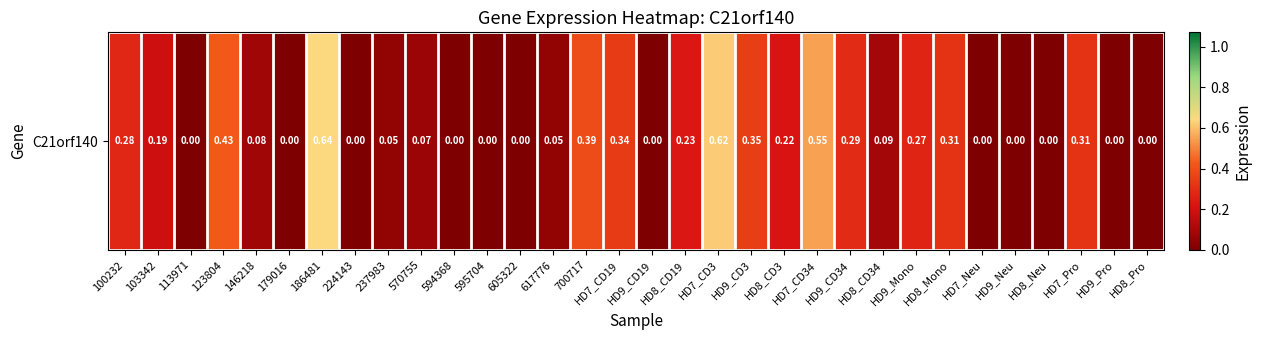

Reading left to right, extract all data points from this chart.

100232=0.3	103342=0.2	113971=0.0	123804=0.4	146218=0.1	179016=0.0	186481=0.6	224143=0.0	237983=0.1	570755=0.1	594368=0.0	595704=0.0	605322=0.0	617776=0.1	700717=0.4	HD7_CD19=0.3	HD9_CD19=0.0	HD8_CD19=0.2	HD7_CD3=0.6	HD9_CD3=0.3	HD8_CD3=0.2	HD7_CD34=0.6	HD9_CD34=0.3	HD8_CD34=0.1	HD9_Mono=0.3	HD8_Mono=0.3	HD7_Neu=0.0	HD9_Neu=0.0	HD8_Neu=0.0	HD7_Pro=0.3	HD9_Pro=0.0	HD8_Pro=0.0